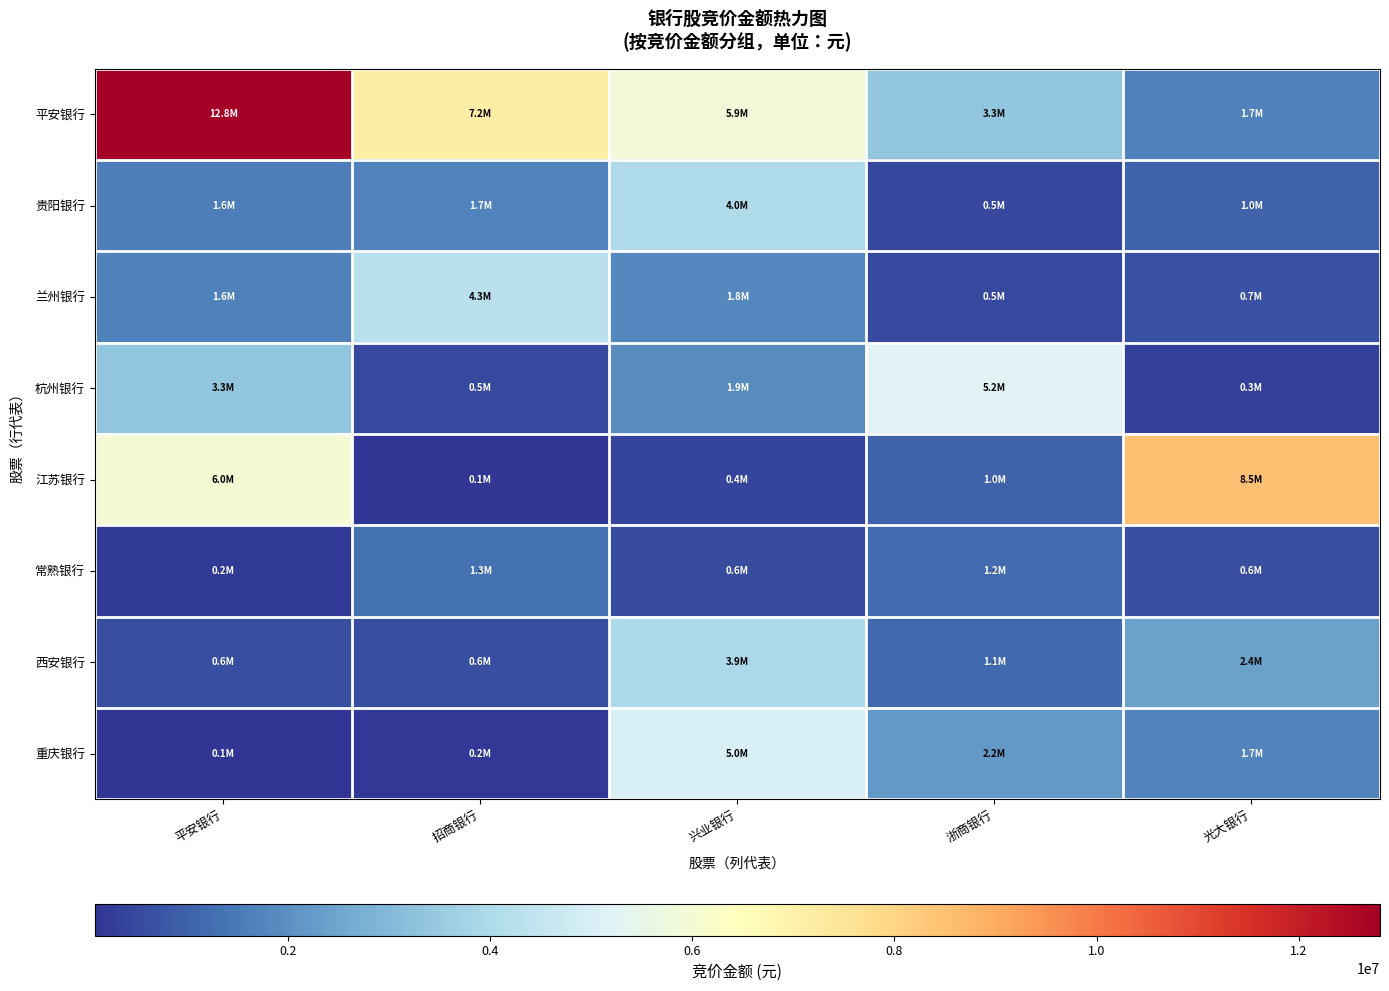

Between 招商银行 and 光大银行, which series saw the biggest shift?

江苏银行